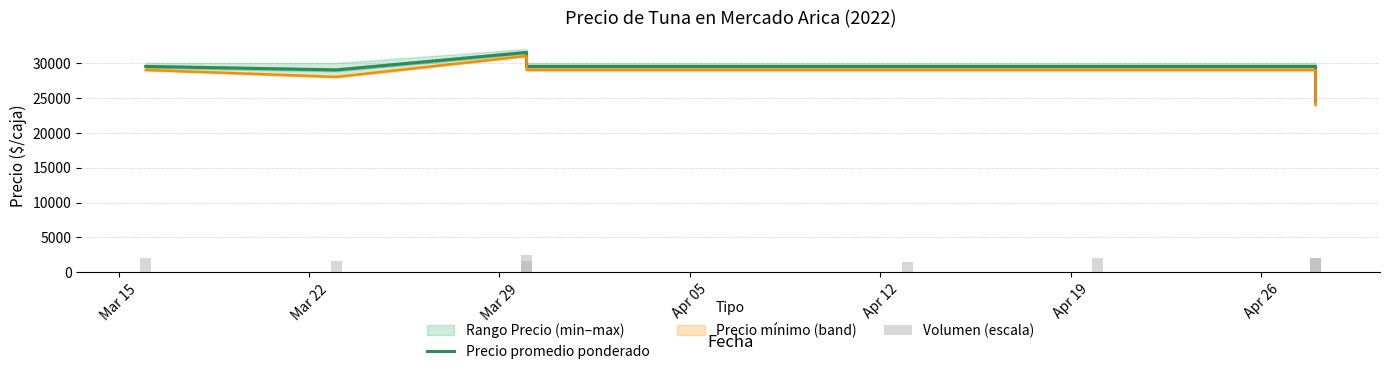

How many bars are there in each group?

2